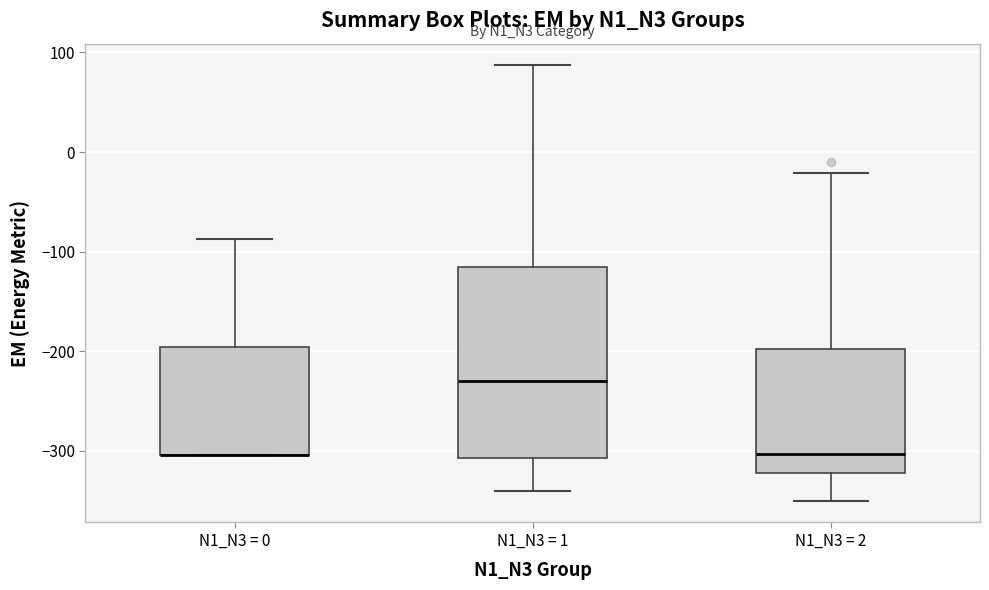

Reading left to right, transcribe this box plot: for each box, give where its median line is, the range the box spans, and where its two whiskers end, as read against the y-axis. The values are not printed on the chart, so give them approximately, as read against the axis.

N1_N3 = 0: median -300 (drawn on the box's lower edge), box -300 to -200, whiskers -300 to -90
N1_N3 = 1: median -230, box -310 to -120, whiskers -340 to 90
N1_N3 = 2: median -300, box -320 to -200, whiskers -350 to -20